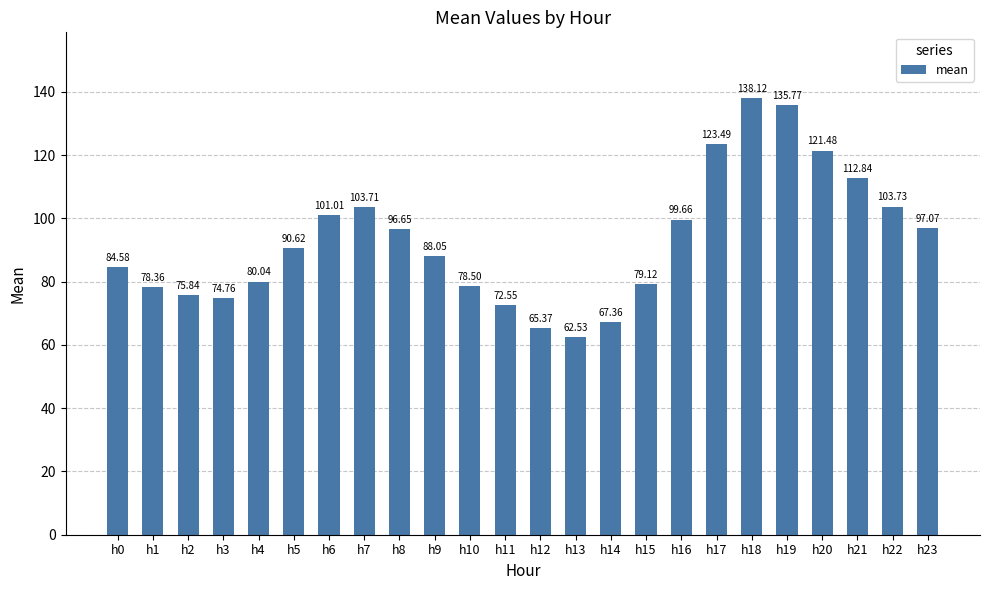

Approximately how many times larger is the value at h14 compared to h6?

0.7